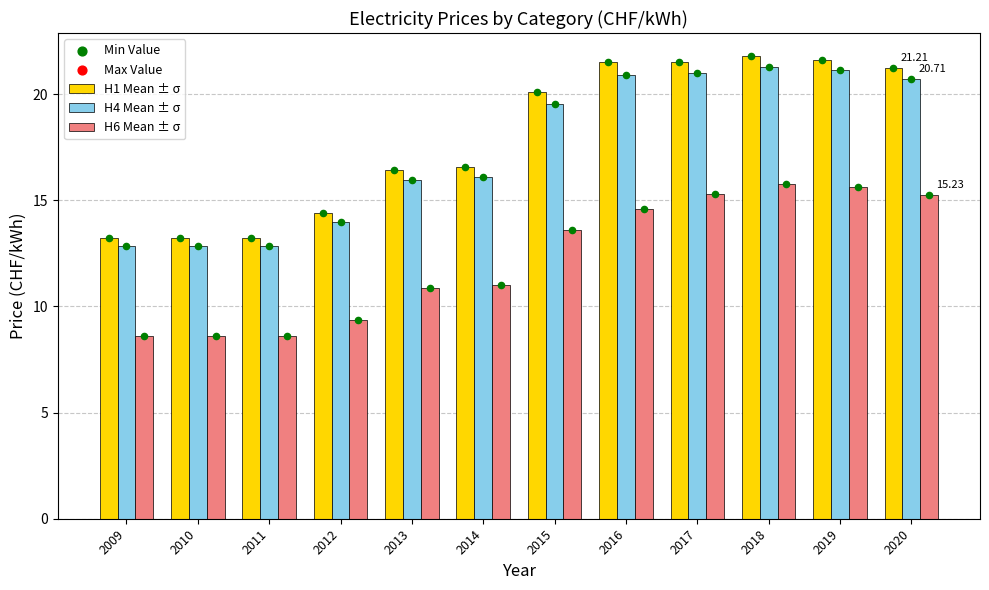

What are all the series names shown in the legend?

H1 Mean ± σ, H4 Mean ± σ, H6 Mean ± σ